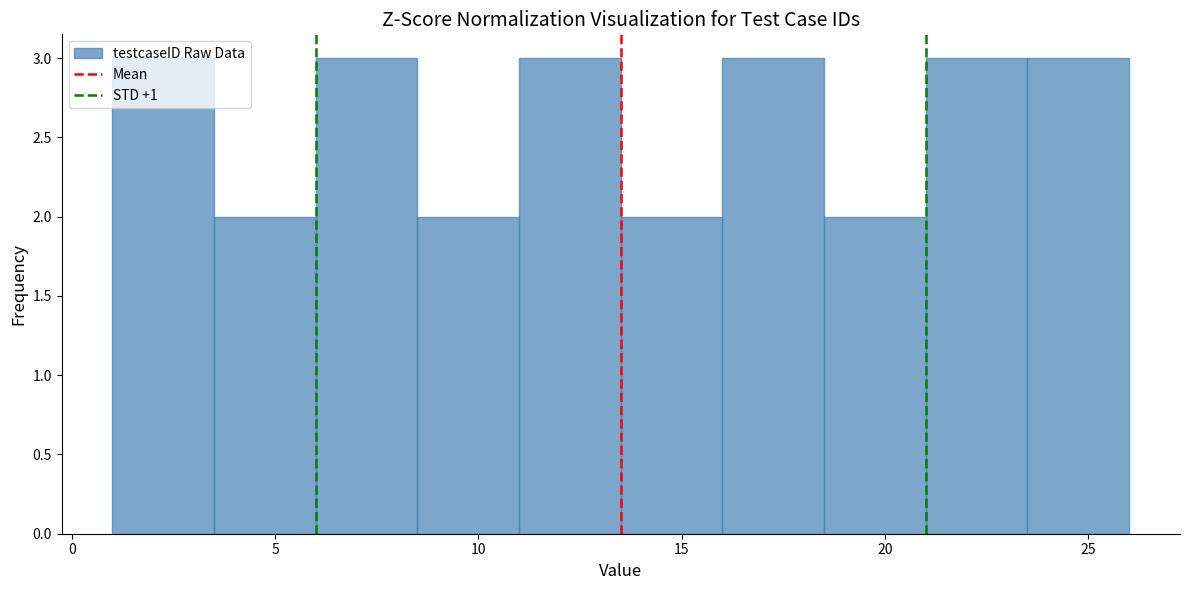

Reading left to right, transcribe this chart: for each bar, give the range it covers on the x-axis and its height. The values are not printed on the chart, so give them approximately, as read against the axis.

1.0 to 3.5: 3
3.5 to 6.0: 2
6.0 to 8.5: 3
8.5 to 11.0: 2
11.0 to 13.5: 3
13.5 to 16.0: 2
16.0 to 18.5: 3
18.5 to 21.0: 2
21.0 to 23.5: 3
23.5 to 26.0: 3